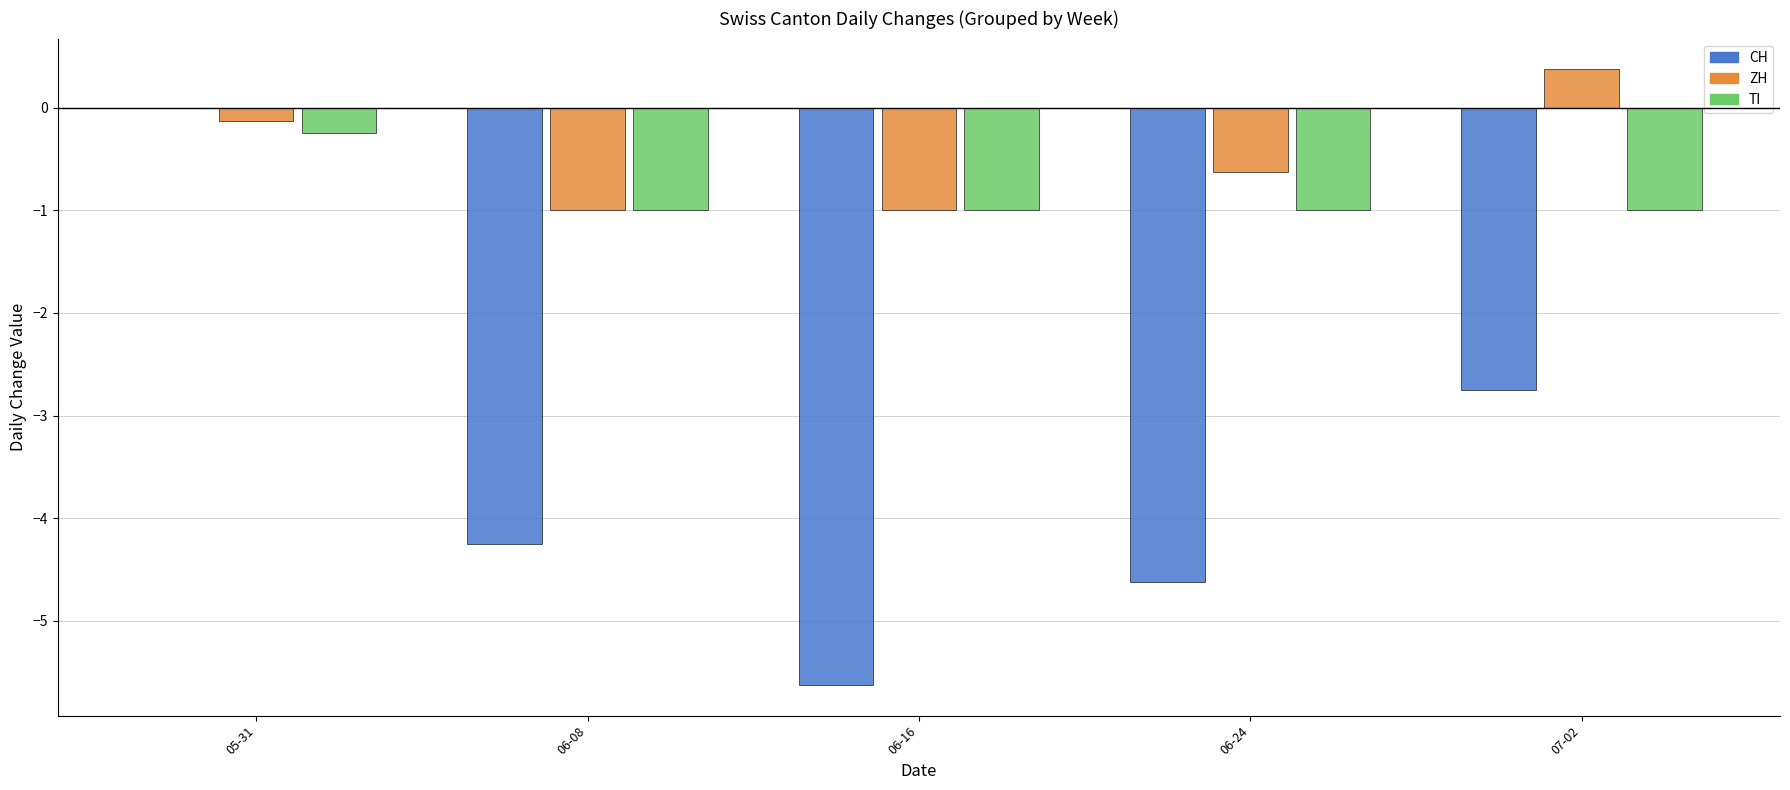

Between 06-08 and 06-16, which series saw the biggest shift?

CH